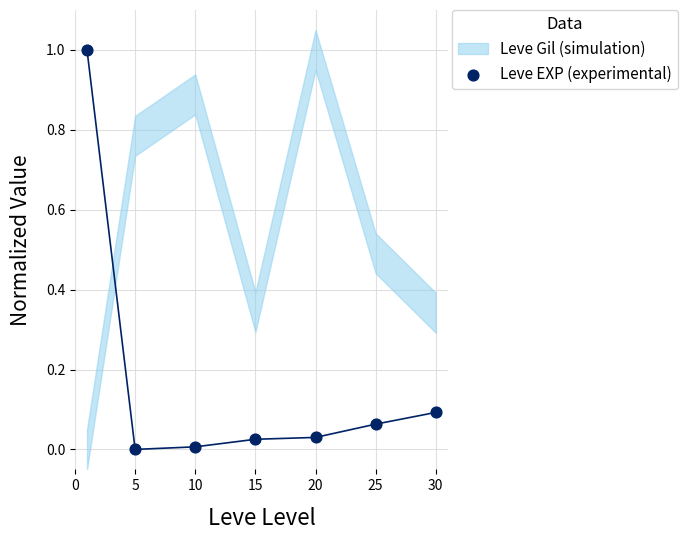

What is the range of Y values (max minus min)?

1.0